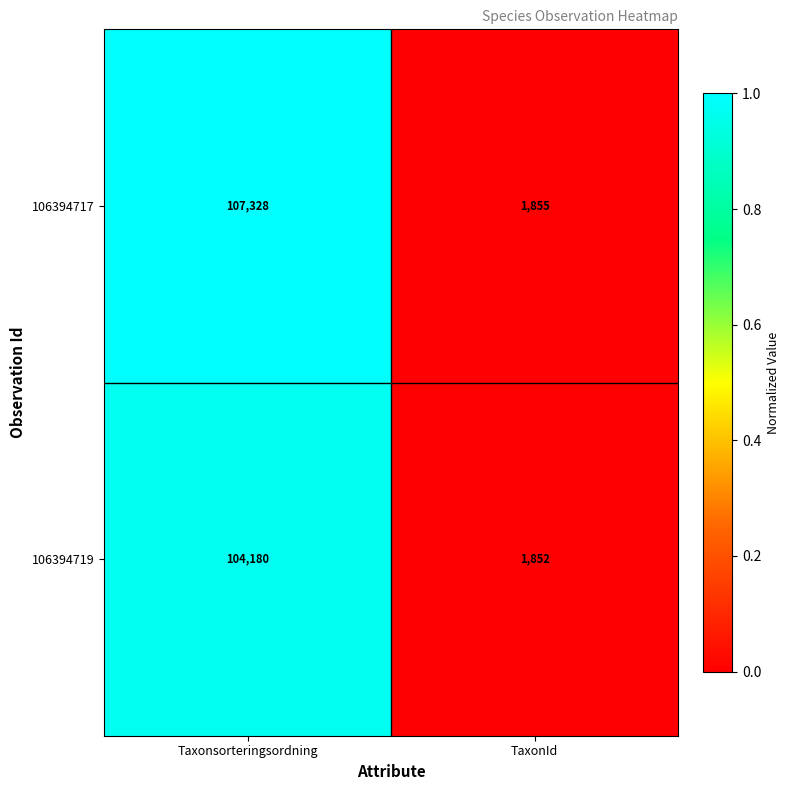

Which series changed the most between Taxonsorteringsordning and TaxonId?

106394717